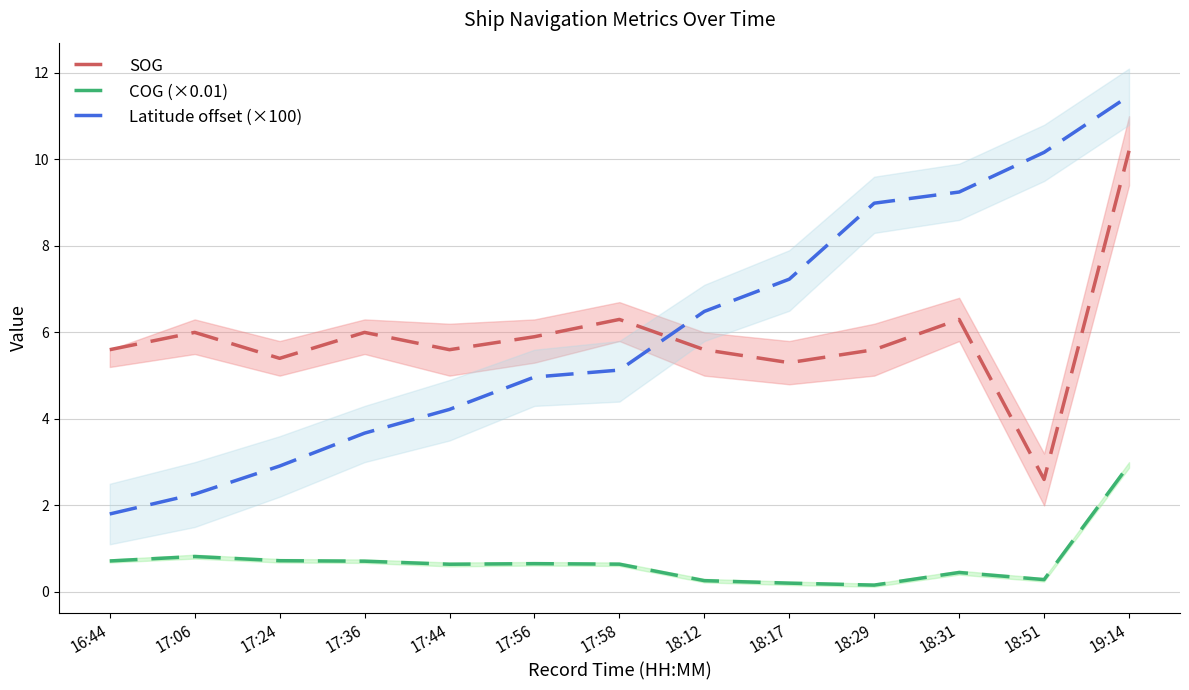

Reading right to left, extract all data points from this chart.

SOG: 10.2	2.6	6.3	5.6	5.3	5.6	6.3	5.9	5.6	6.0	5.4	6.0	5.6
COG (×0.01): 2.9	0.3	0.4	0.2	0.2	0.3	0.6	0.7	0.6	0.7	0.7	0.8	0.7
Latitude offset (×100): 11.5	10.2	9.2	9.0	7.2	6.5	5.1	5.0	4.2	3.7	2.9	2.3	1.8